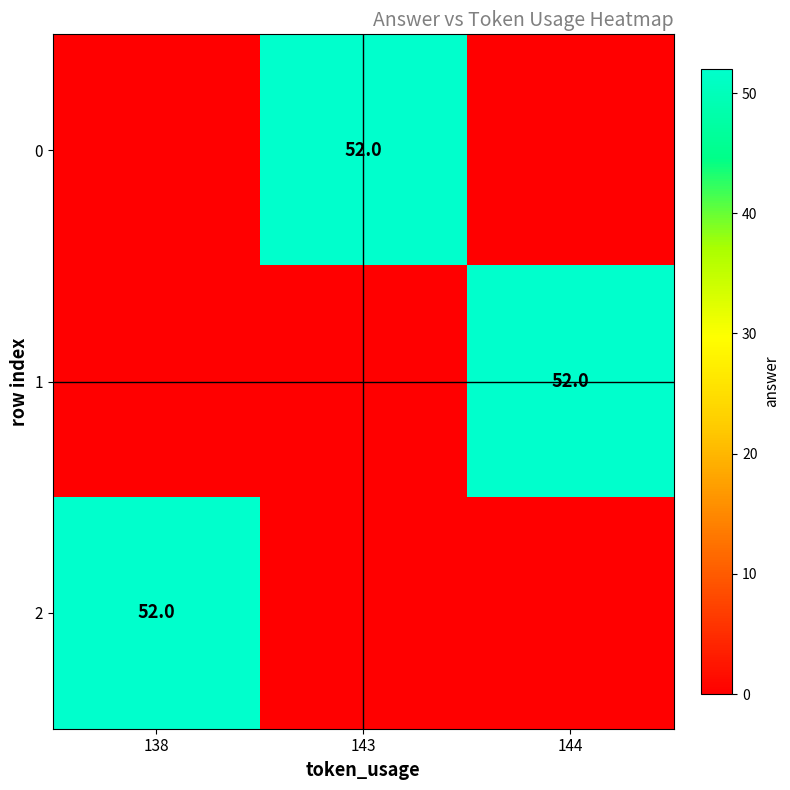

What is the maximum value shown in the chart?

52